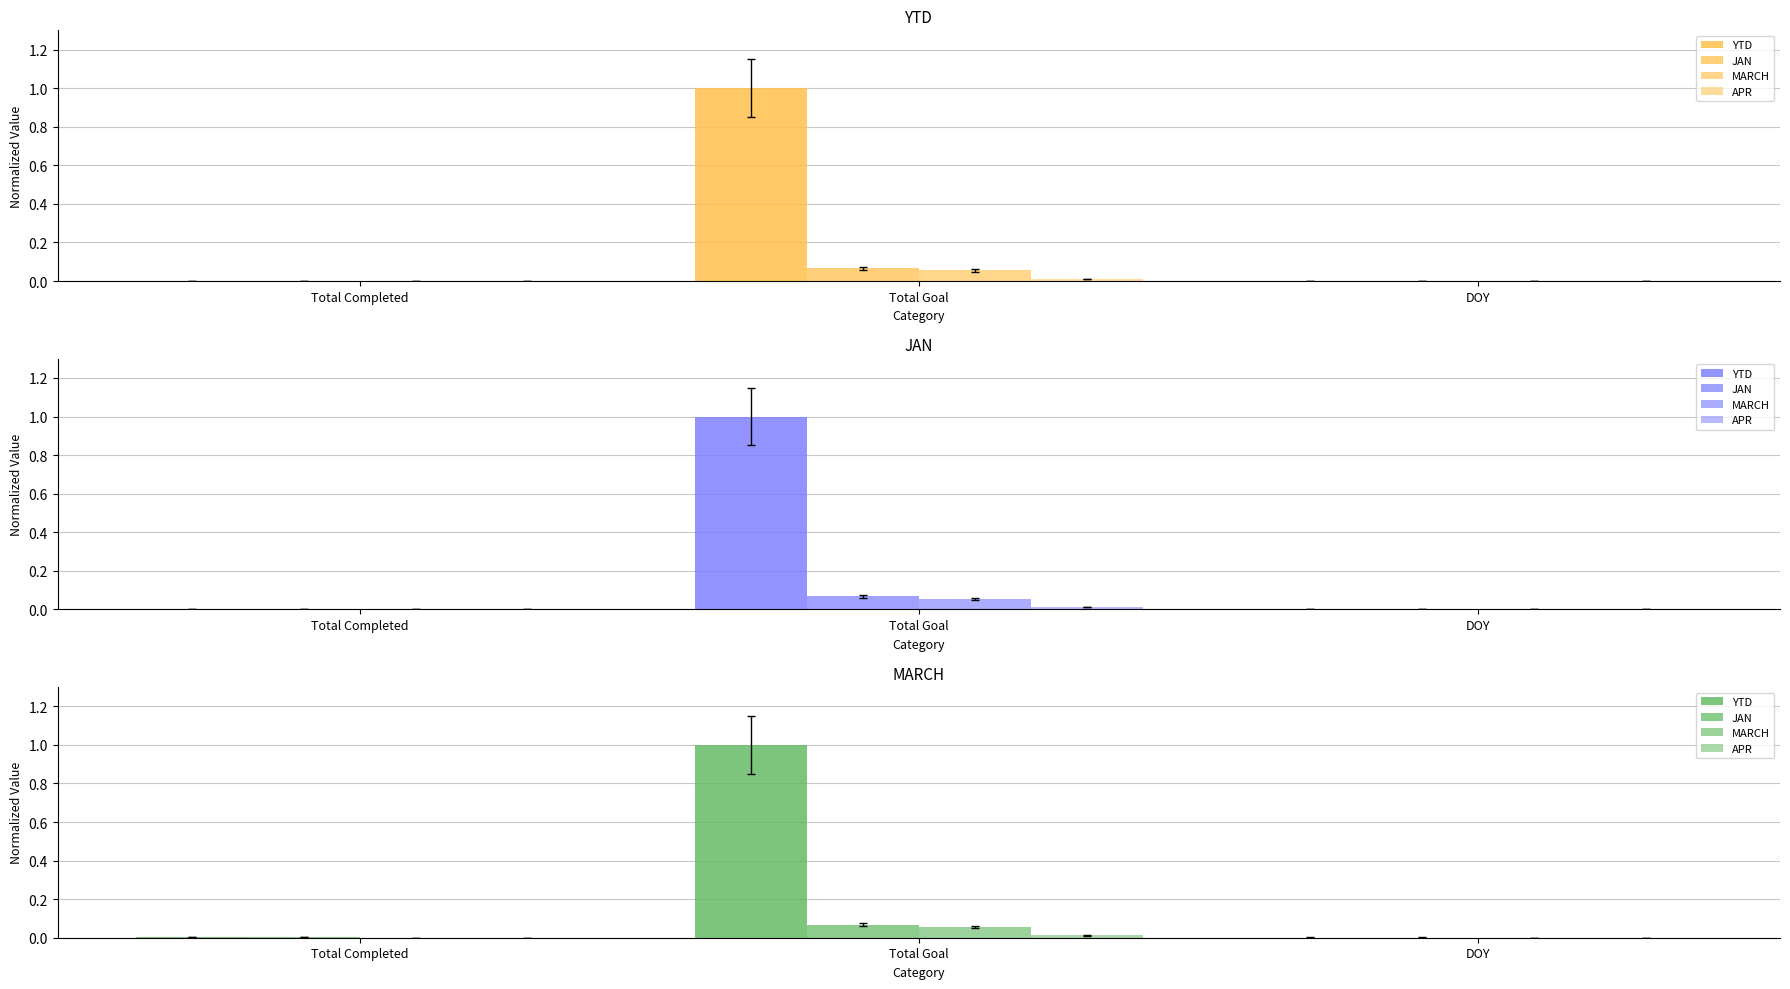

Which series has the largest total across all categories?

YTD